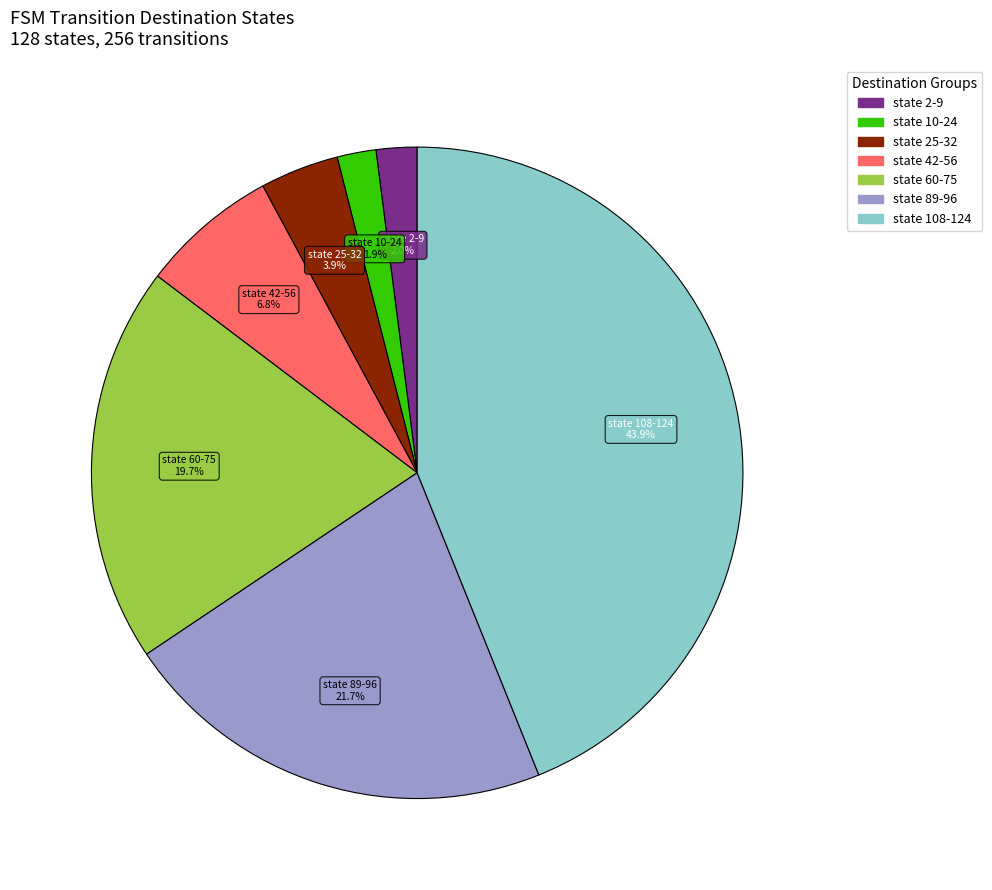

Does any single category account for the majority?

No